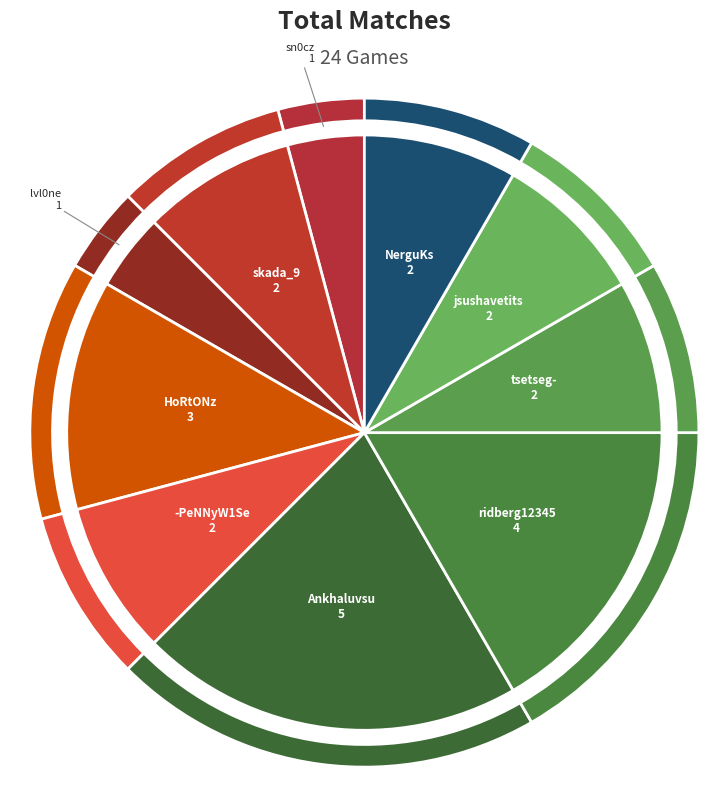

Which category has the smallest portion of the pie?

sn0cz